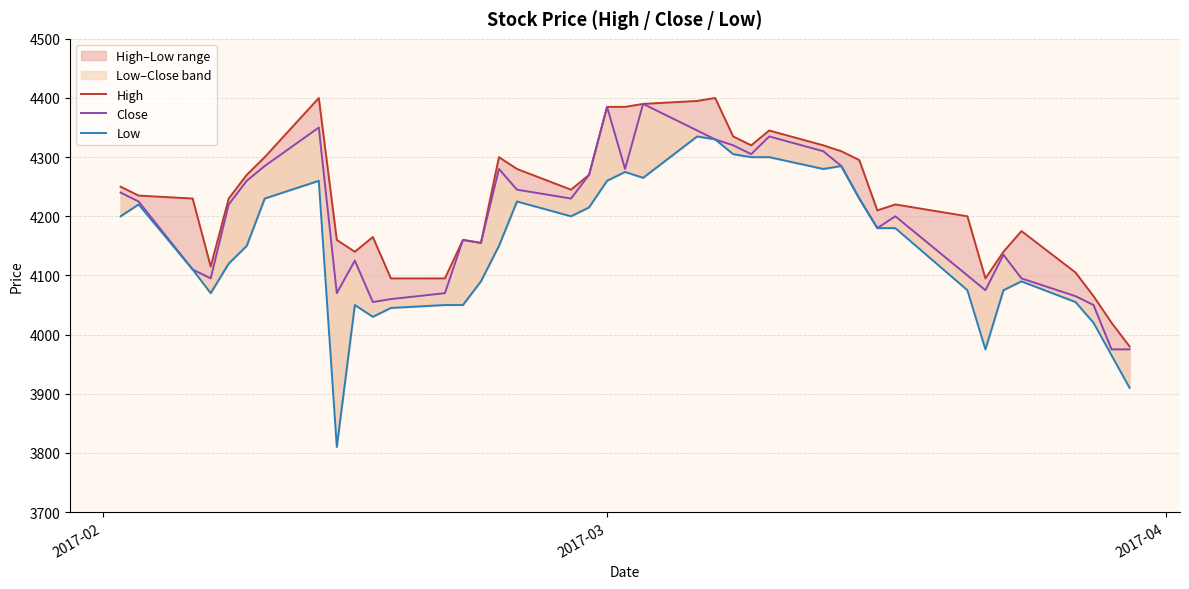

What is the greatest value displayed?

4400